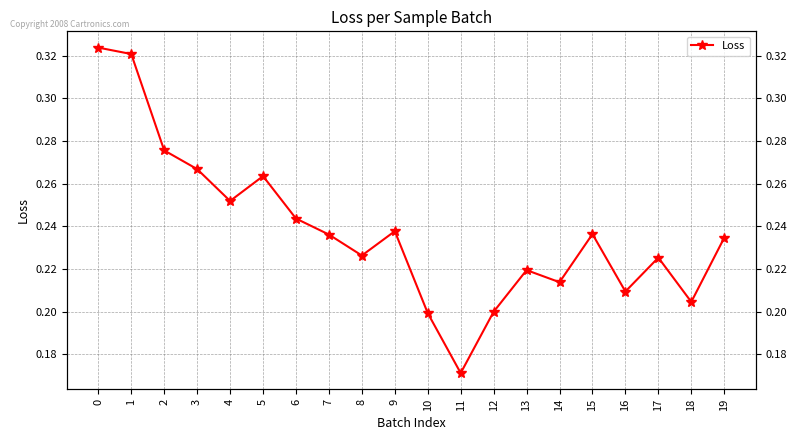

Reading right to left, extract all data points from this chart.

19=0.2	18=0.2	17=0.2	16=0.2	15=0.2	14=0.2	13=0.2	12=0.2	11=0.2	10=0.2	9=0.2	8=0.2	7=0.2	6=0.2	5=0.3	4=0.3	3=0.3	2=0.3	1=0.3	0=0.3